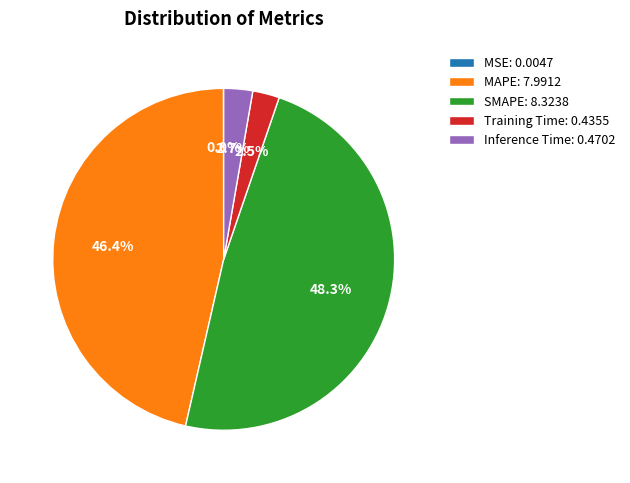

Is it true that MAPE is 35% of the pie?

False